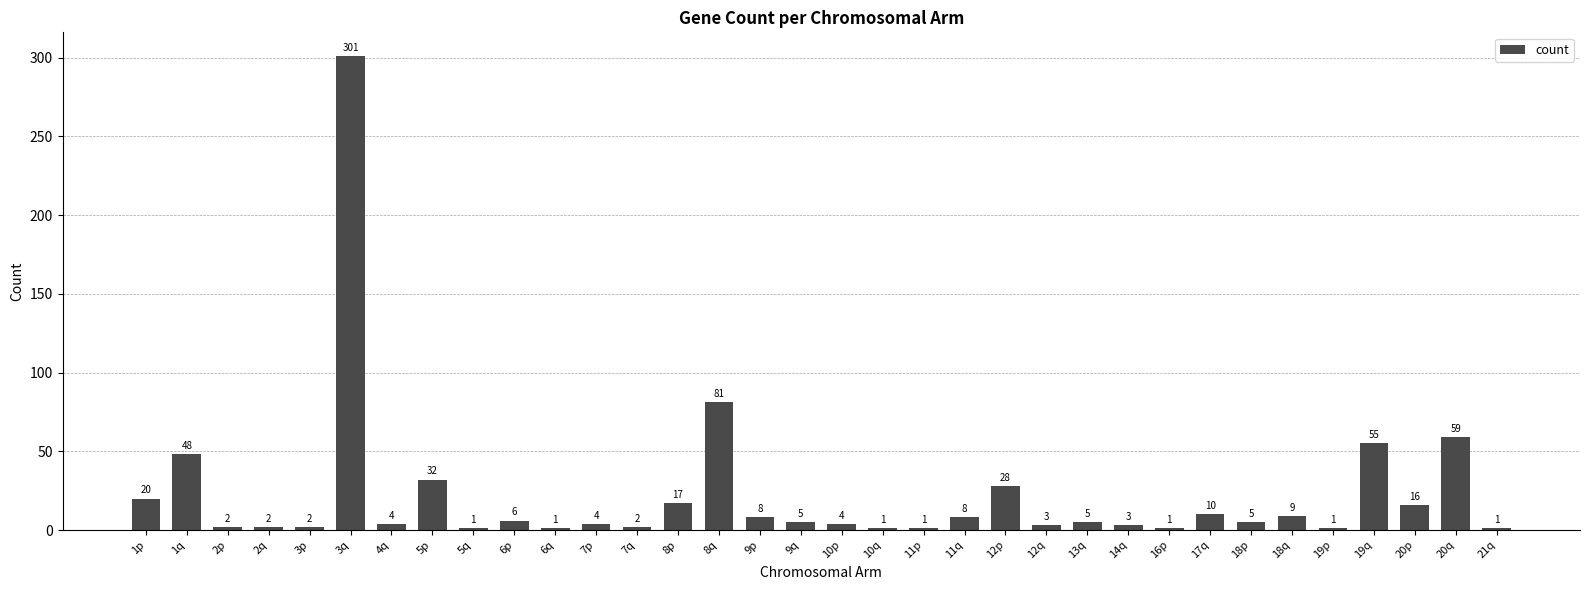

True or false: the data shows 5 at 18p.

True